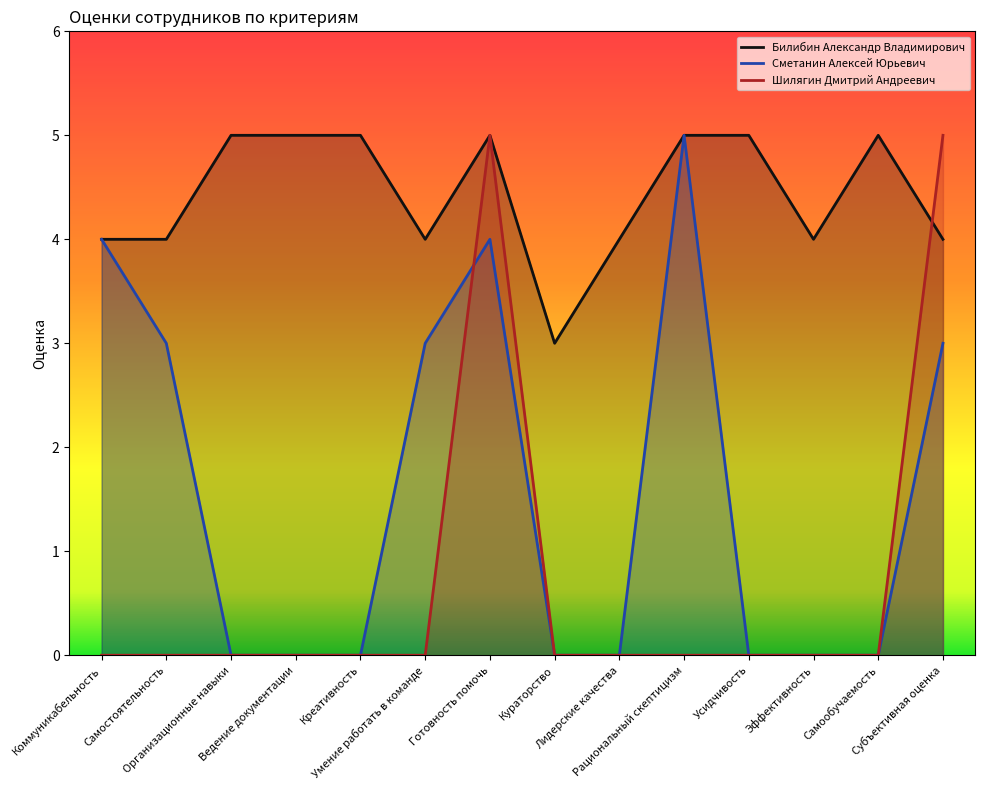

What is the maximum value for Шилягин Дмитрий Андреевич?

5